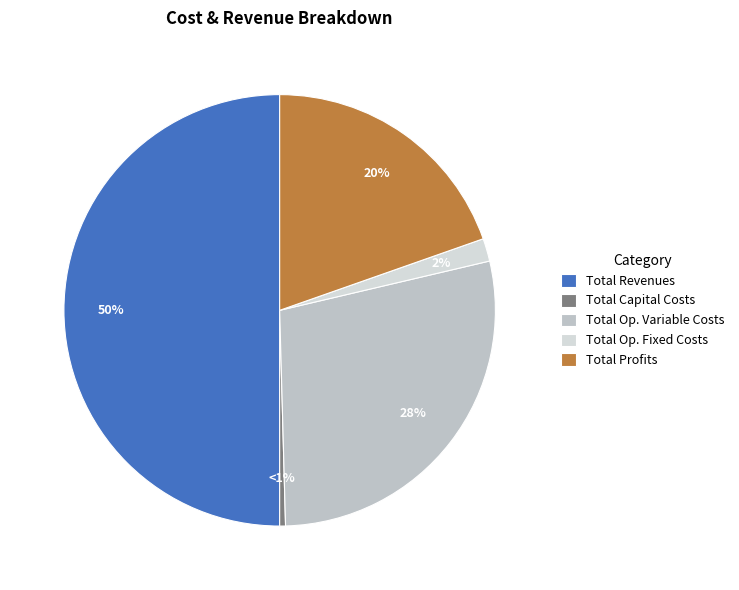

To the nearest percent, what percentage of the pie is Total Revenues?

50%